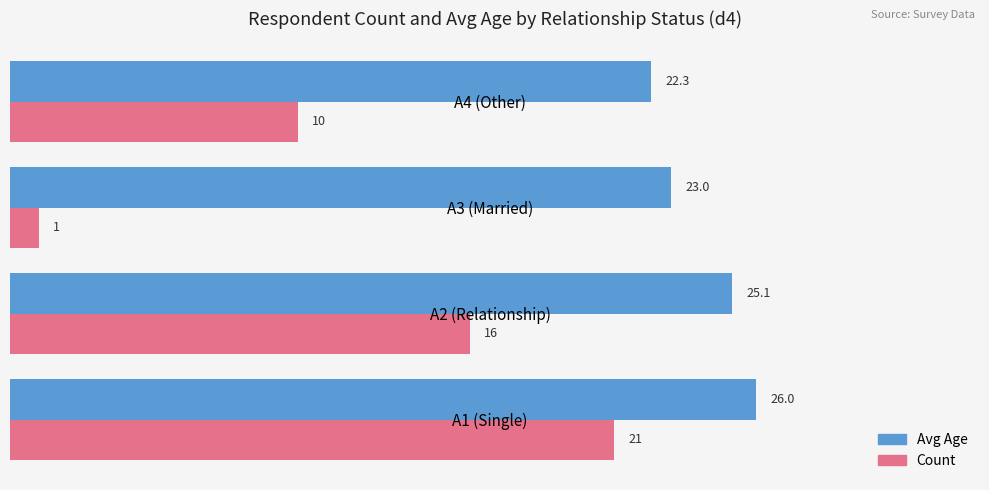

At which category is the sum across all series the highest?

A1 (Single)